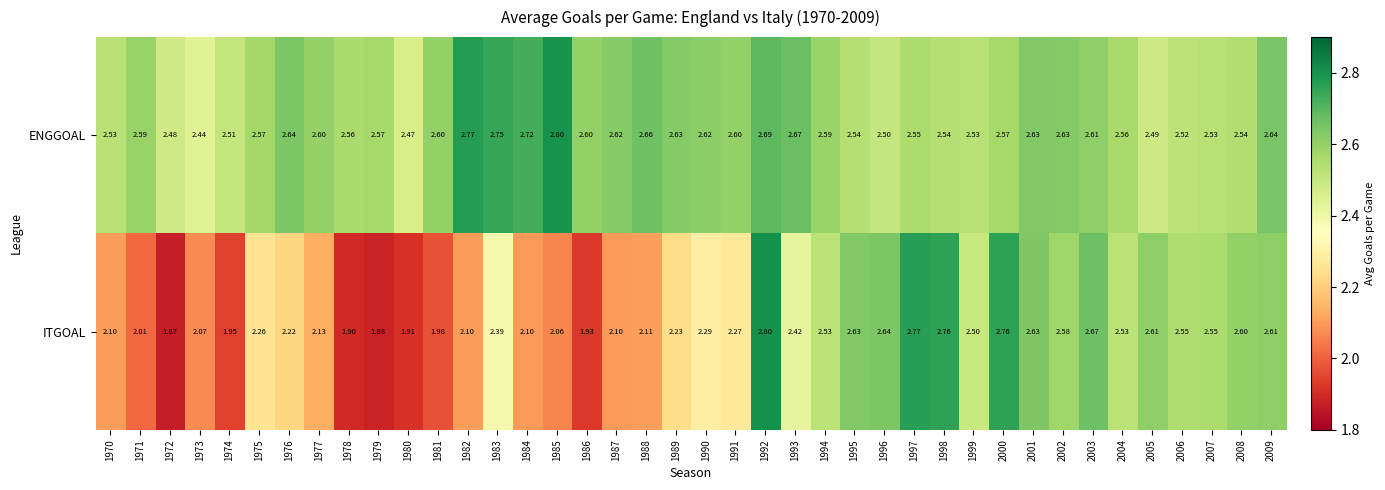

Is the value of ENGGOAL at 1978 greater than the value of ITGOAL at 2007?

Yes